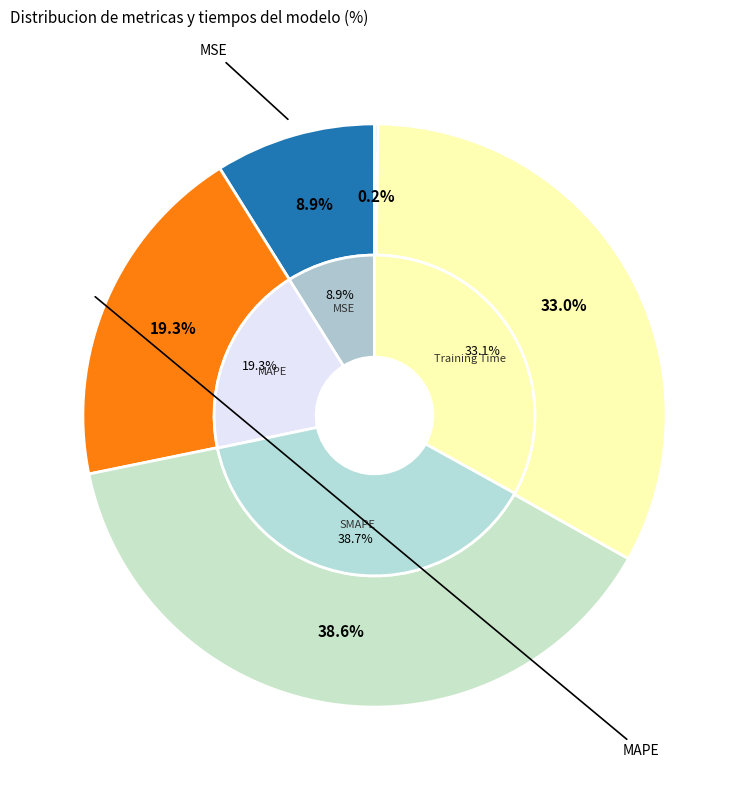

Does SMAPE represent more than half of the total?

No